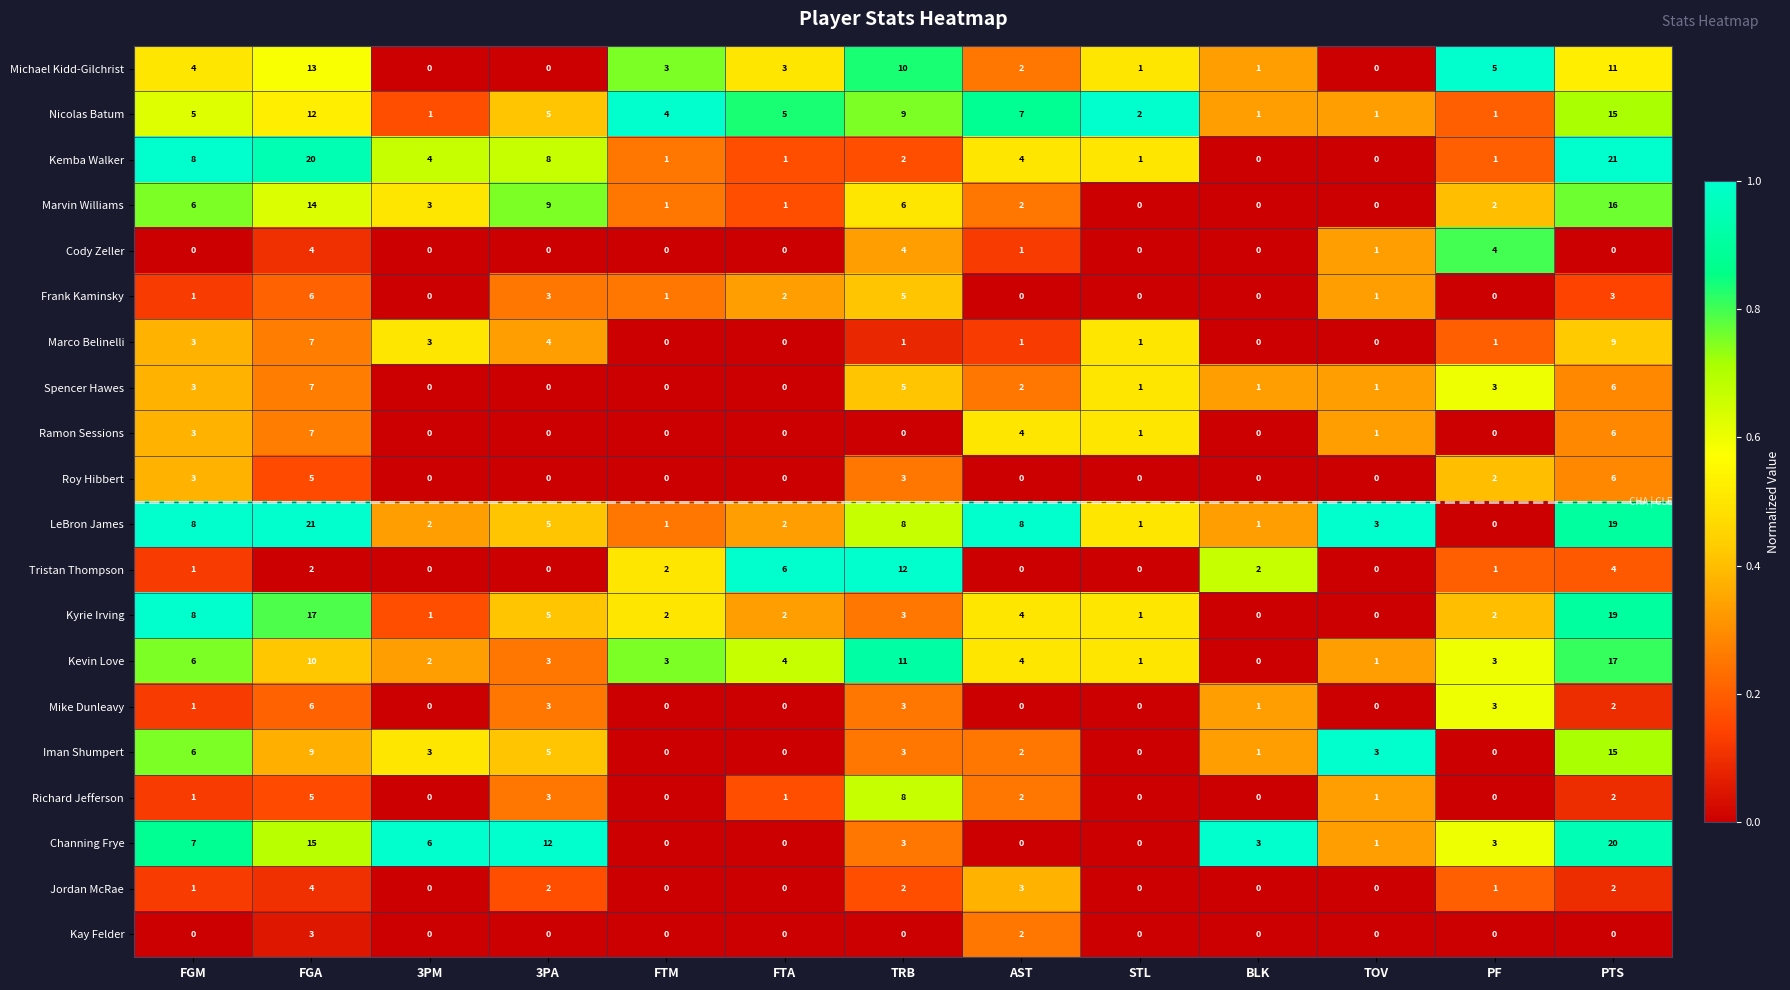

The Marvin Williams series shows 19 at FGA. True or false?

False